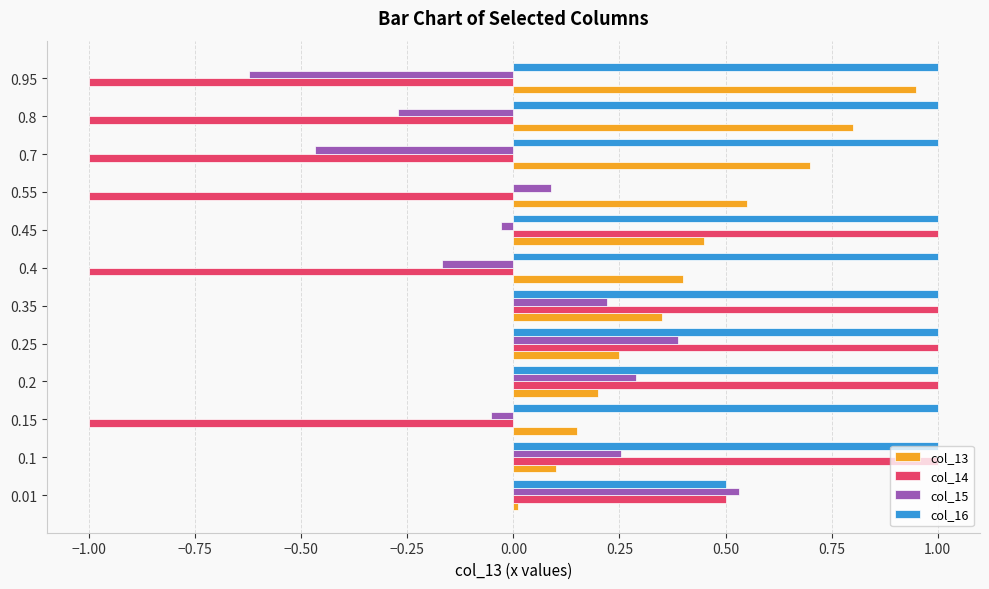

Which series has the largest total across all categories?

col_16